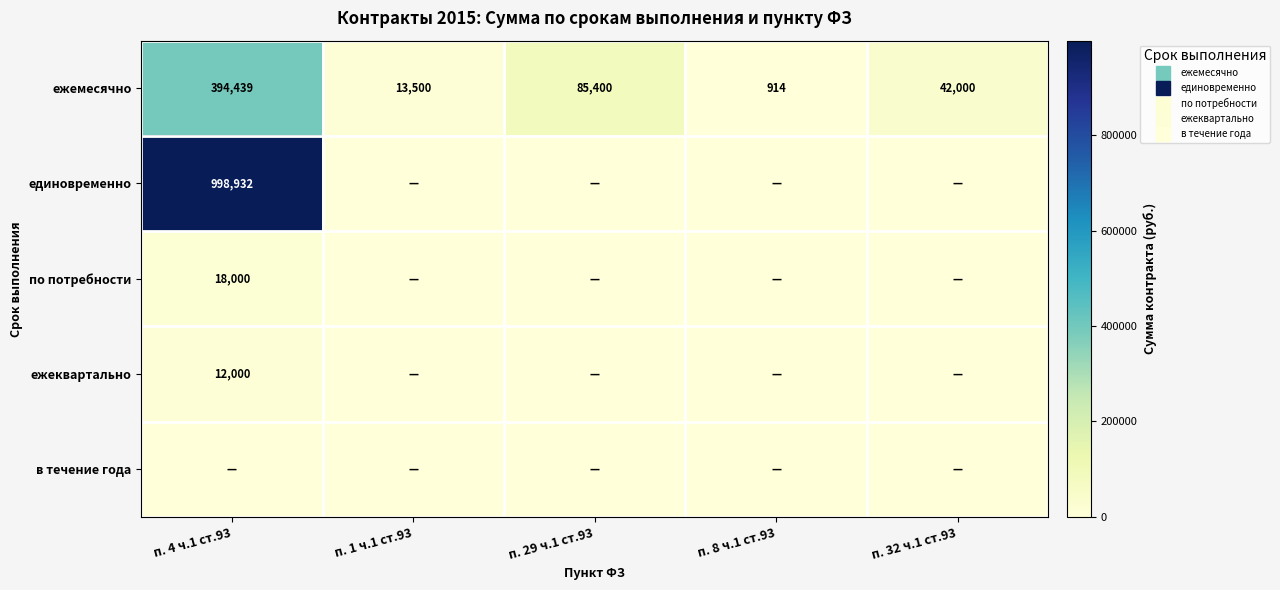

How many values in the ежеквартально series exceed 0?

1